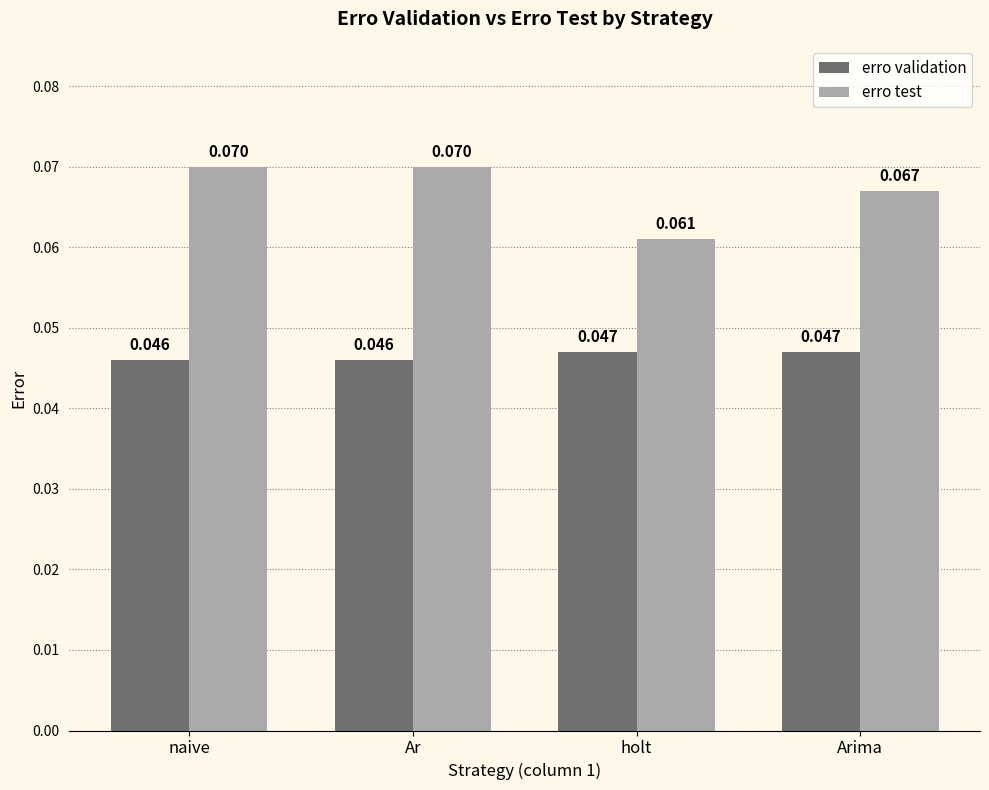

Is the value of erro test at holt greater than the value of erro validation at holt?

Yes